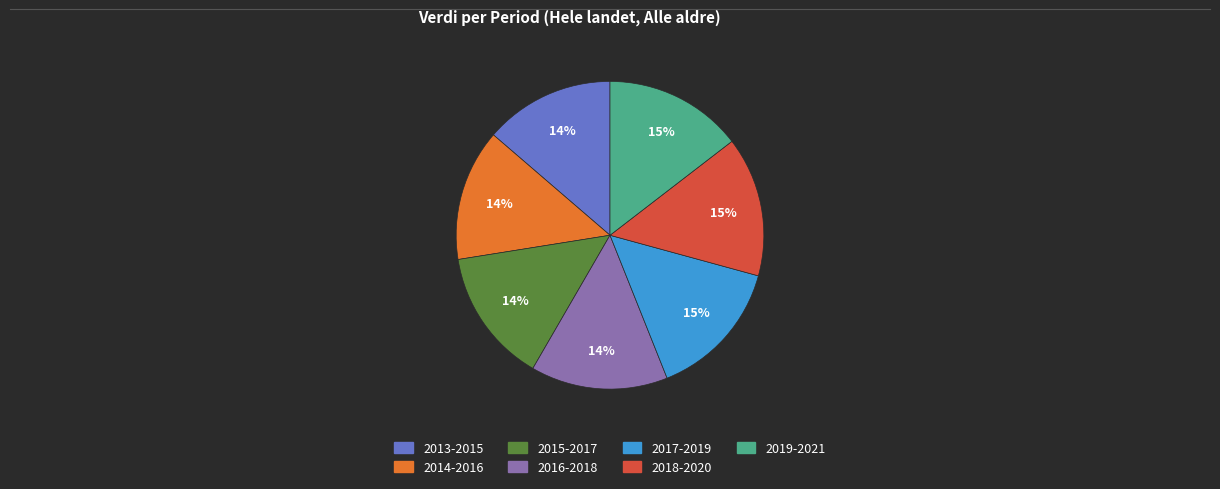

To the nearest percent, what is the difference between the largest and smallest slice percentages?

1%